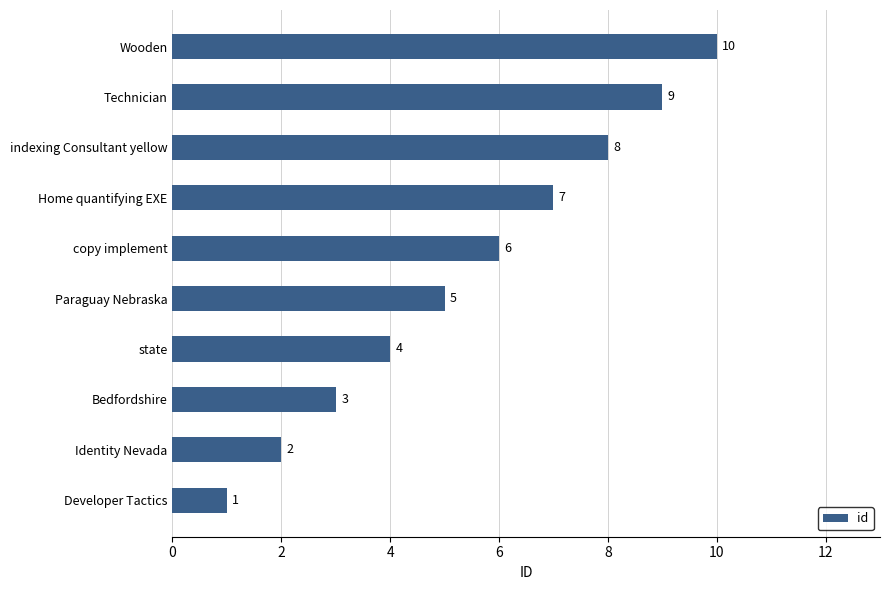

Does the chart contain any negative values?

No